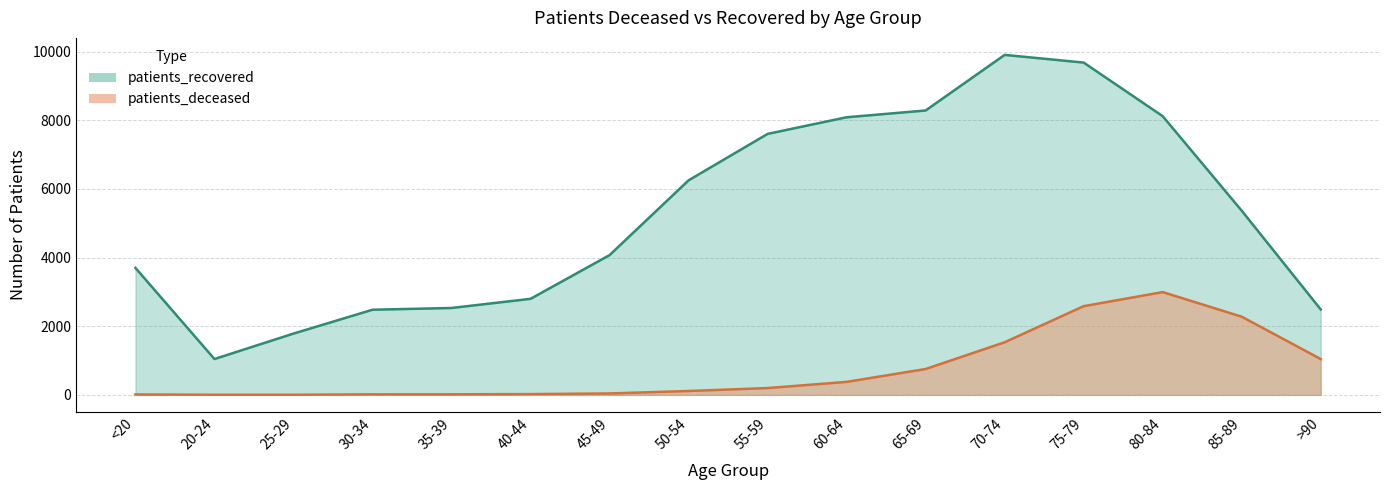

What is the difference between the second highest and second lowest values in the patients_deceased series?

2581